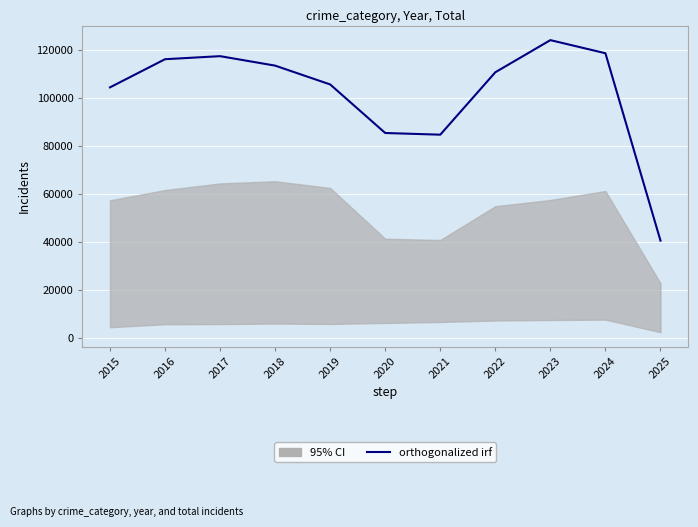

What is the minimum value shown in the chart?

40564